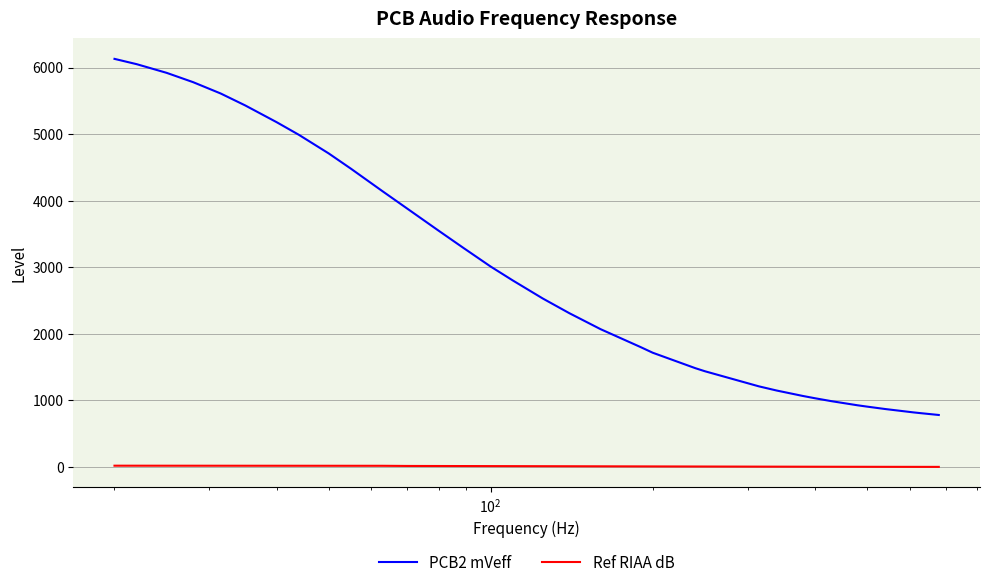

What is the difference between the maximum and minimum values in the PCB2 mVeff series?

5349.0